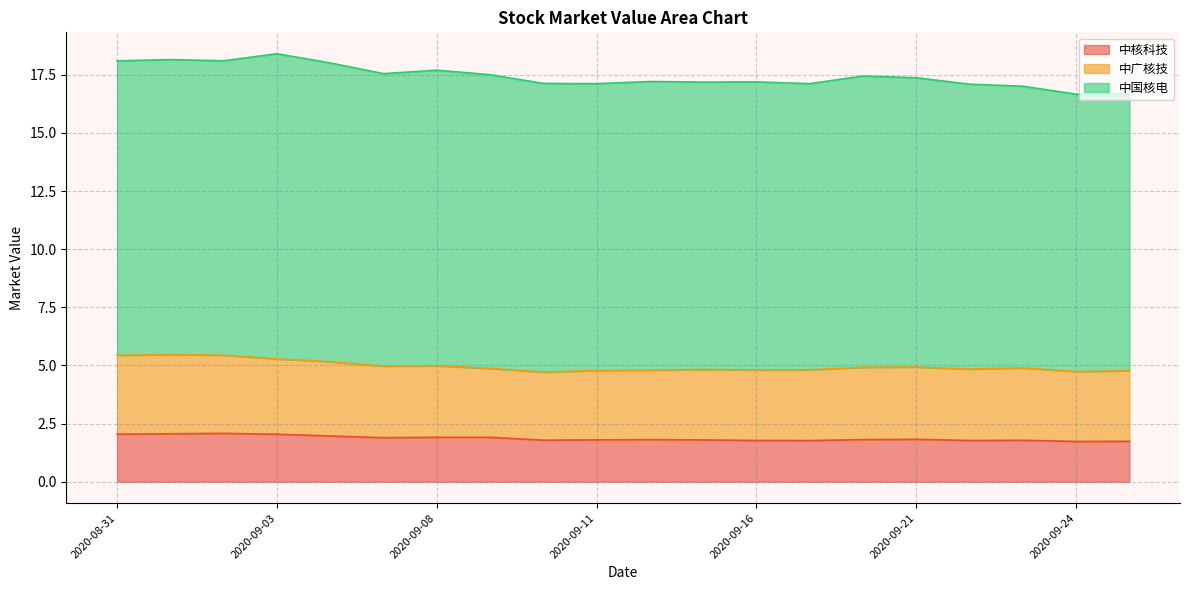

How many data points in 中国核电 are less than 12?

2